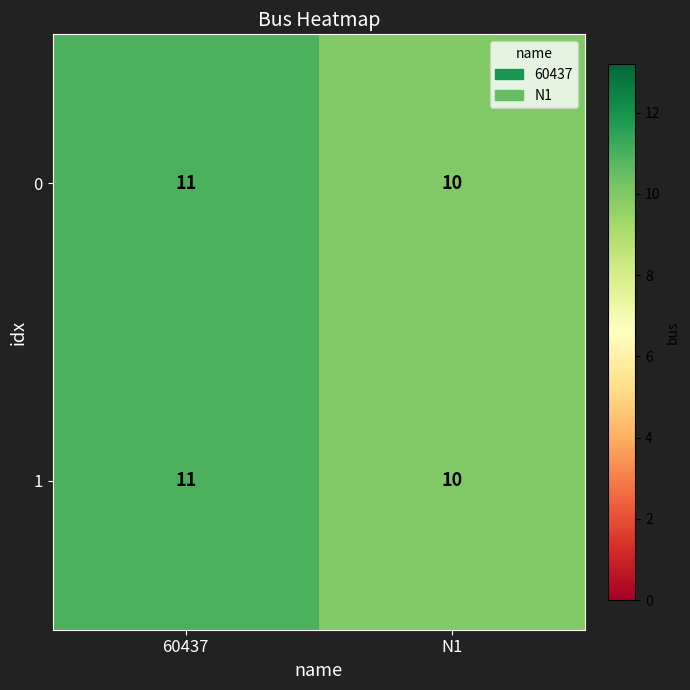

At which category is the sum across all series the highest?

60437